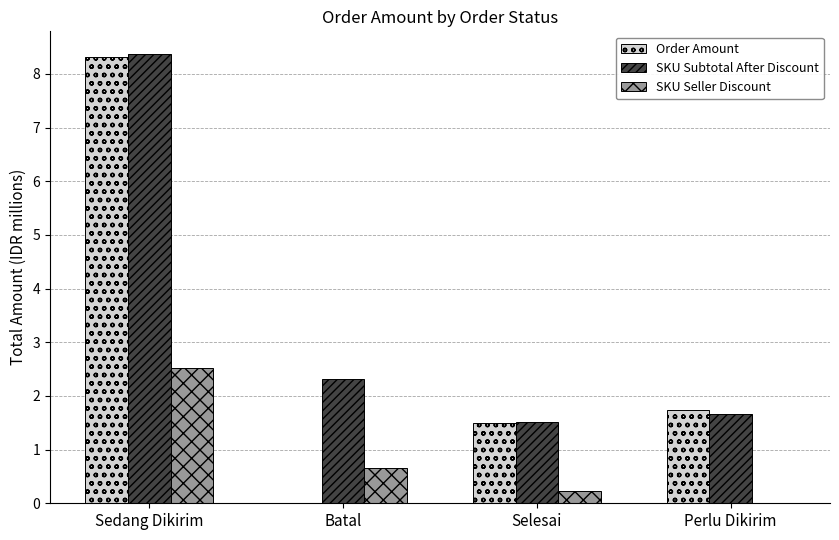

Which series has the largest total across all categories?

SKU Subtotal After Discount